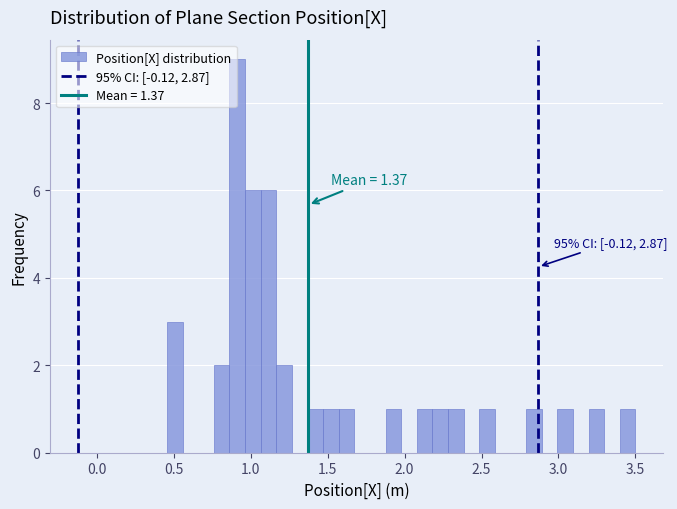

Read against the x-axis, roughly where is the centre of the tallest bar?

0.90